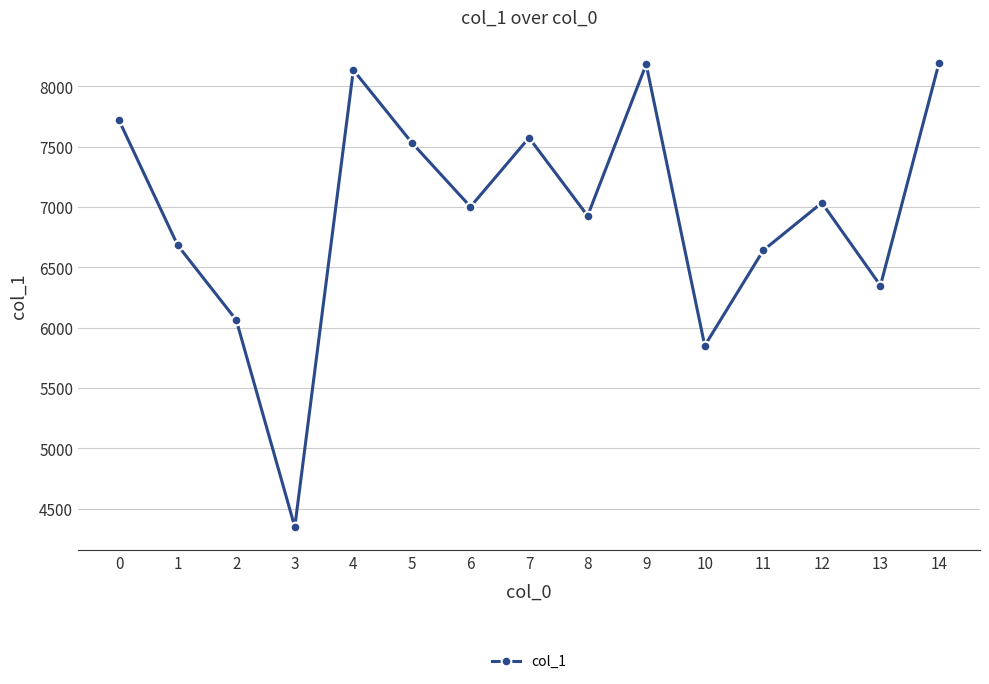

Between 13 and 1, which is larger?

1